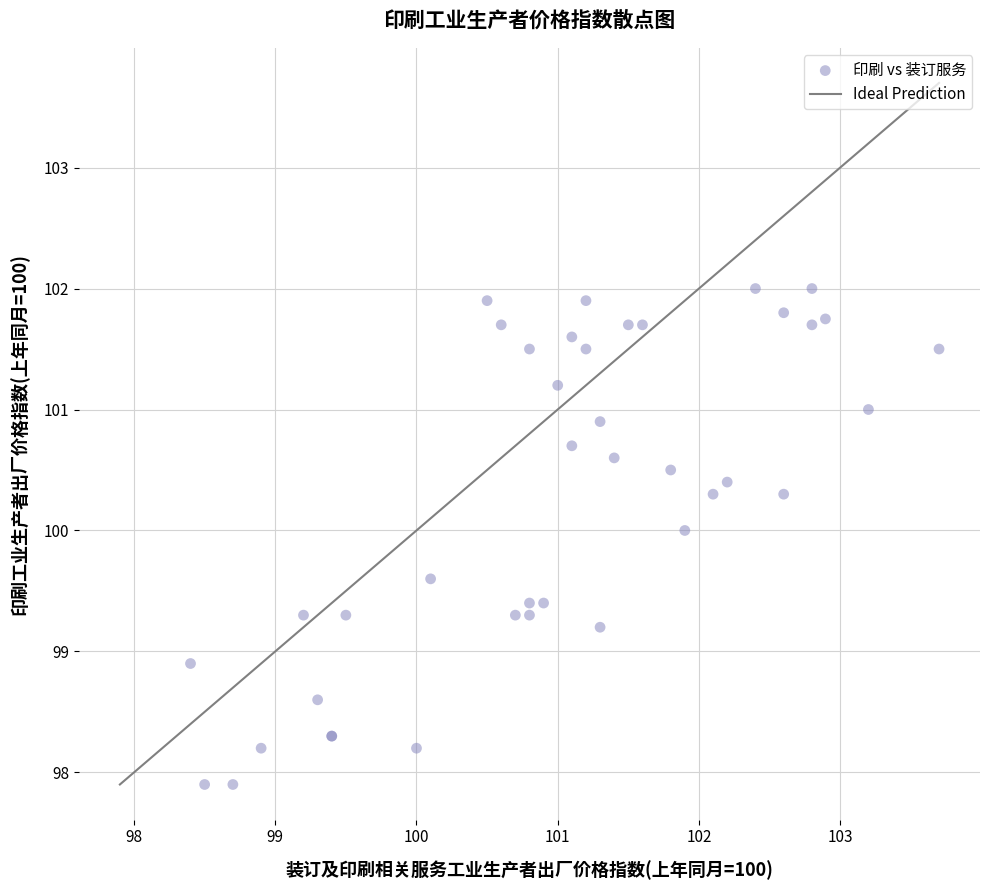

What Y value in the scatter plot is closest to 99?

98.9